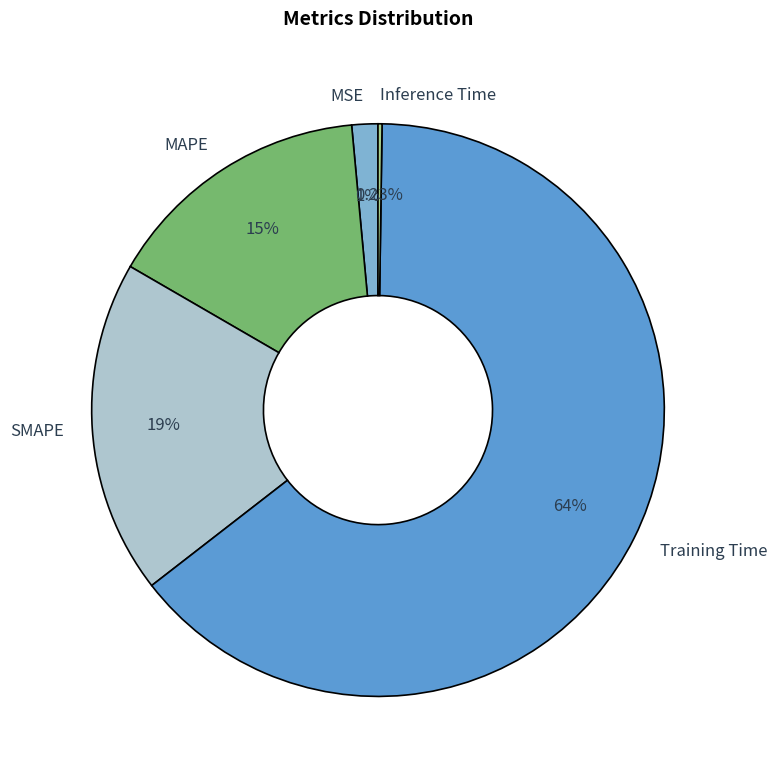

What is the largest slice in the pie chart?

Training Time